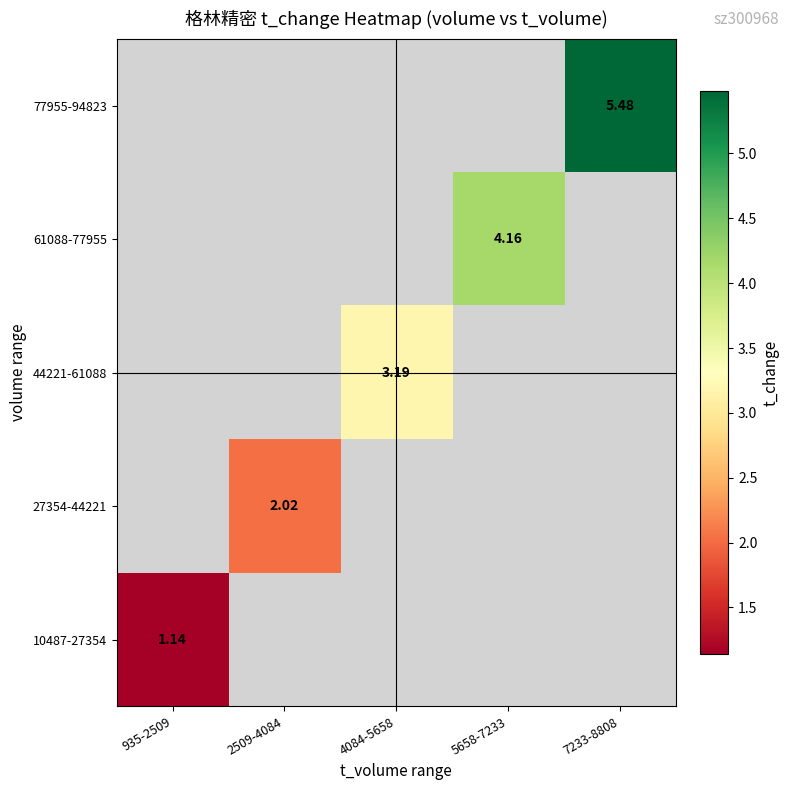

At 7233-8808, list the series in order from largest to smallest.

10487-27354, 27354-44221, 44221-61088, 61088-77955, 77955-94823